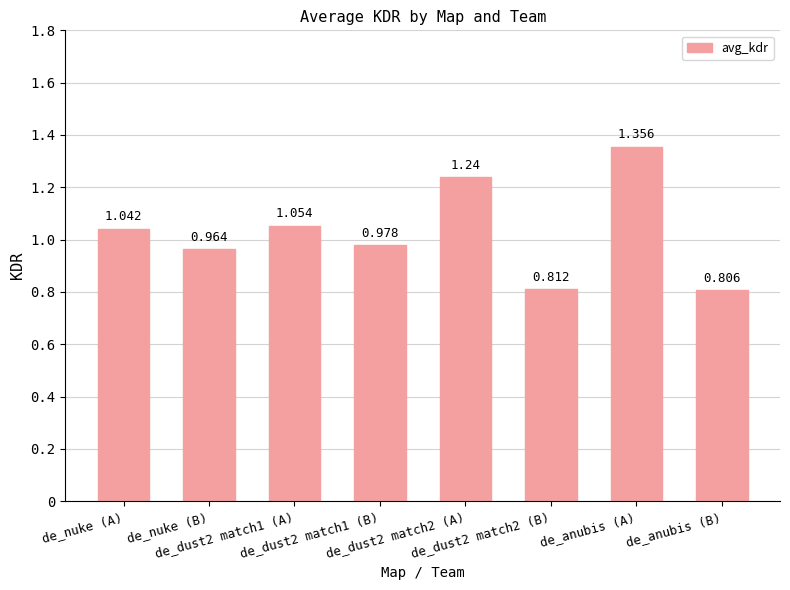

Count the number of categories in the chart.

8